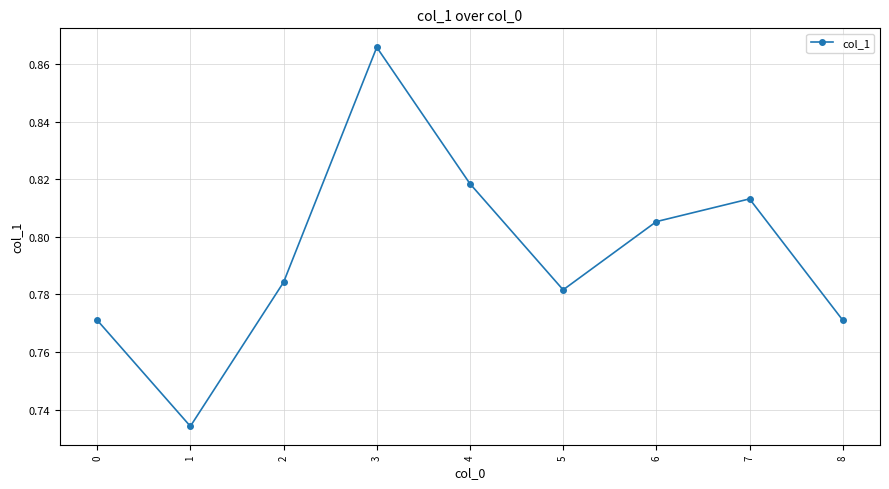

At which category does the data reach its first local valley?

1